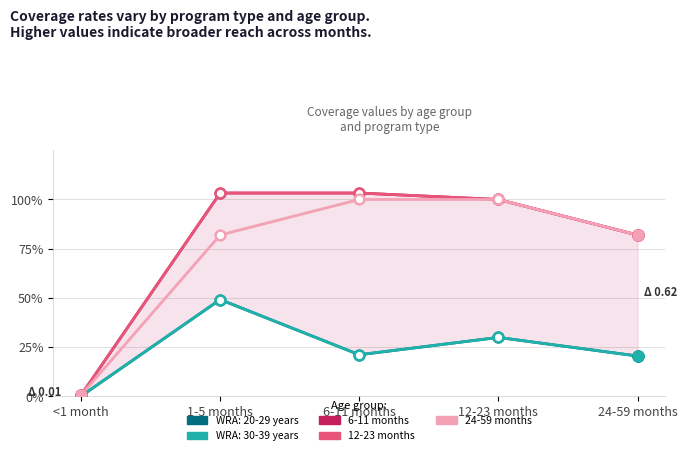

True or false: 12-23 months has a value of 1.0 at 1-5 months.

True